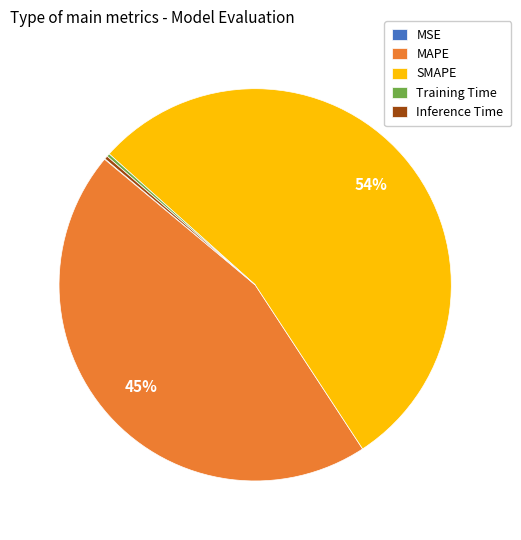

Approximately how many times larger is the value at MAPE compared to SMAPE?

0.8